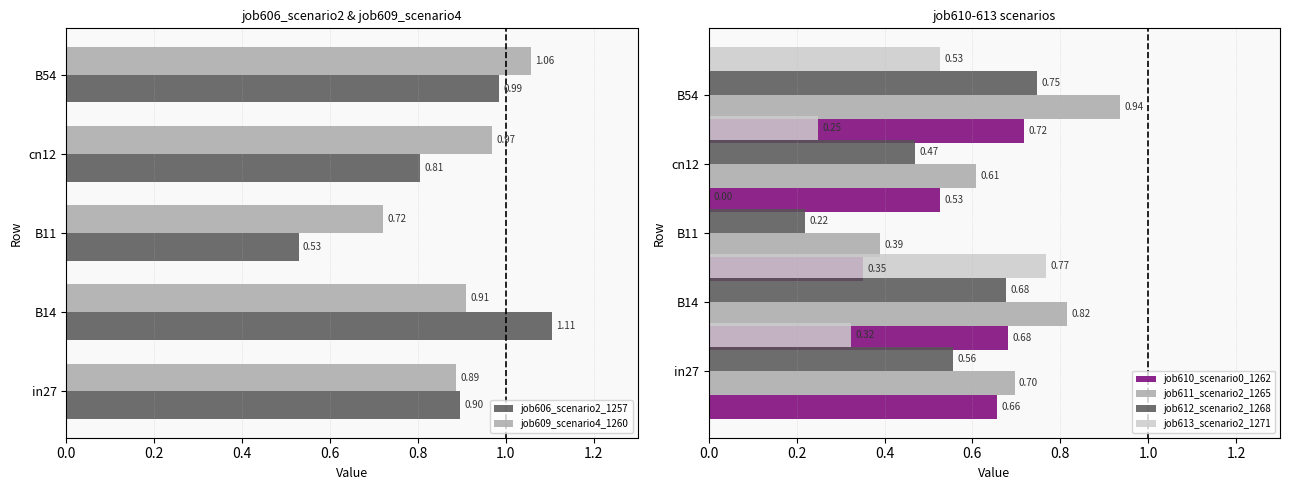

At how many categories does at least one series exceed 0?

5